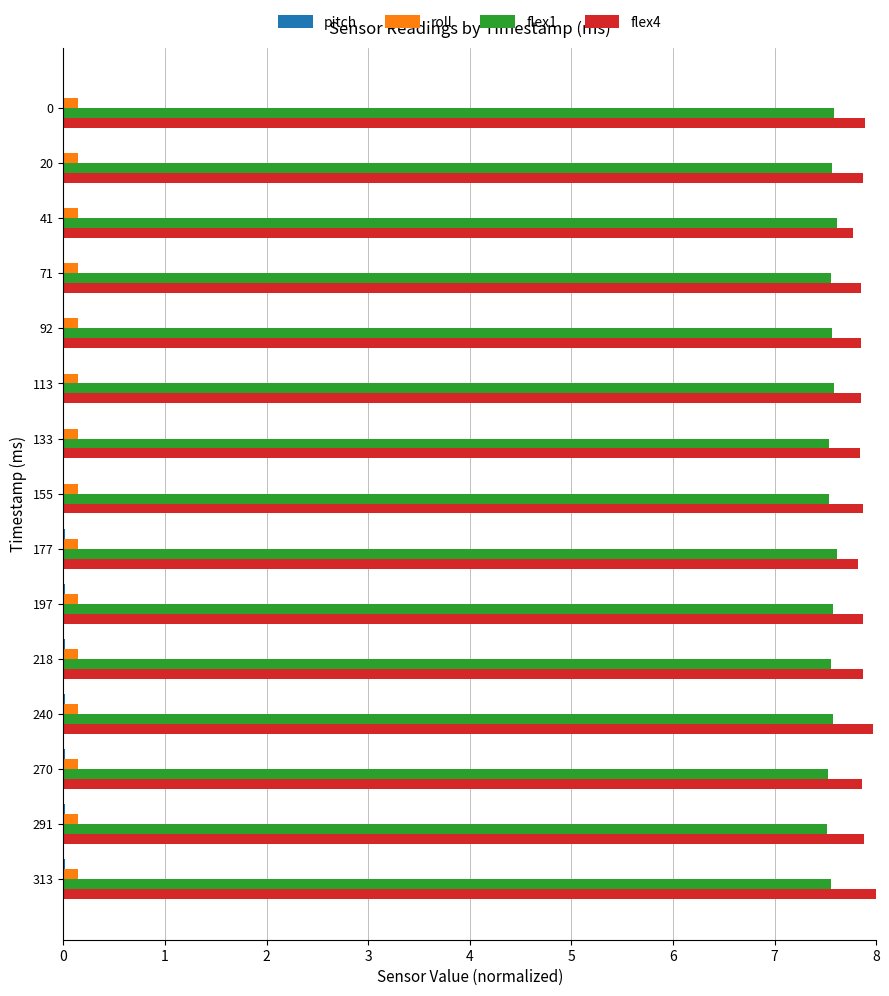

The roll series shows 0.1 at 71. True or false?

True